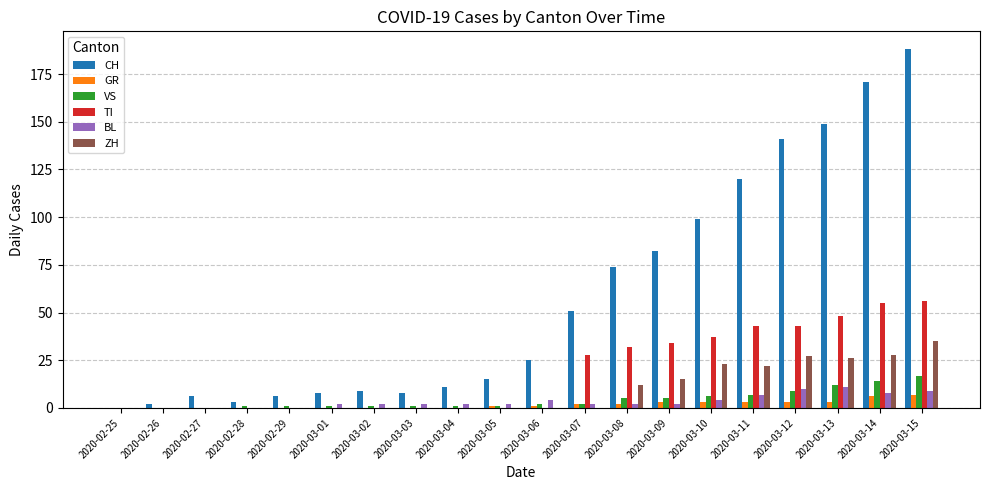

True or false: BL has a value of 2 at 2020-03-09.

True